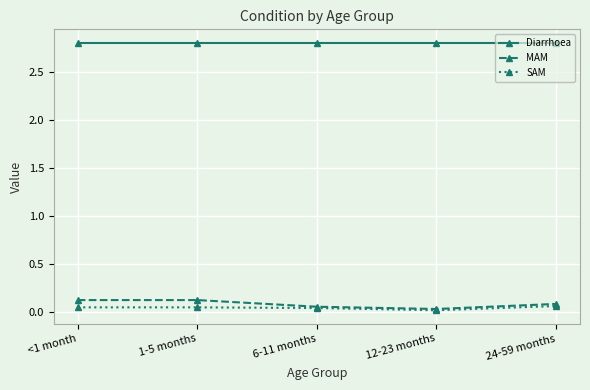

How many distinct data groups are displayed?

3